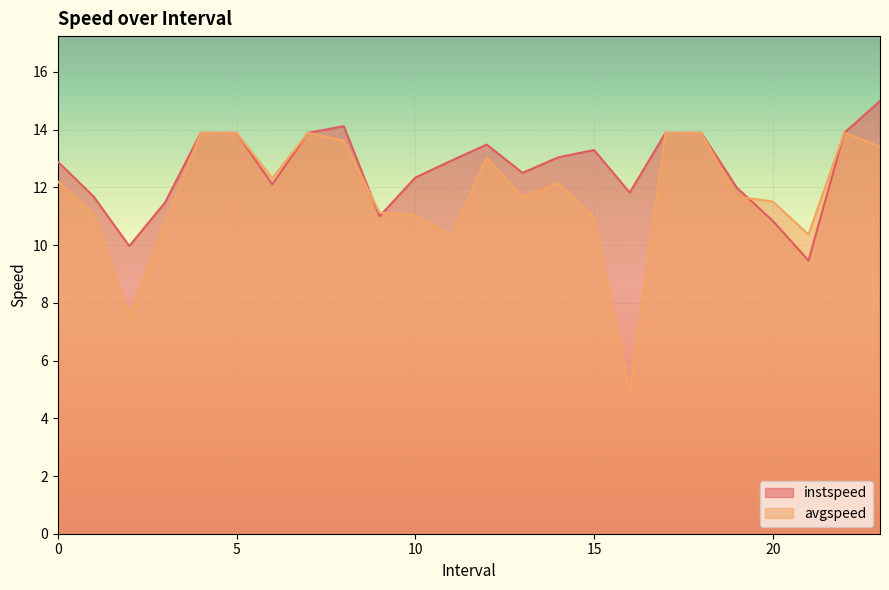

What is the label of the 20th point from the right?

4.0